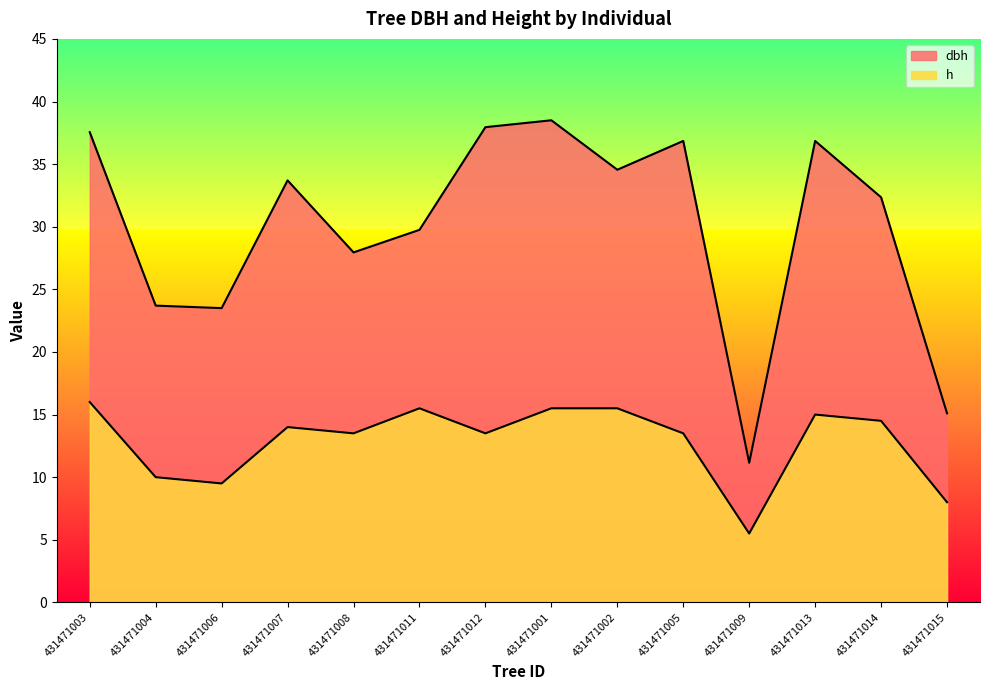

List the series in order of their peak value, lowest first.

h, dbh